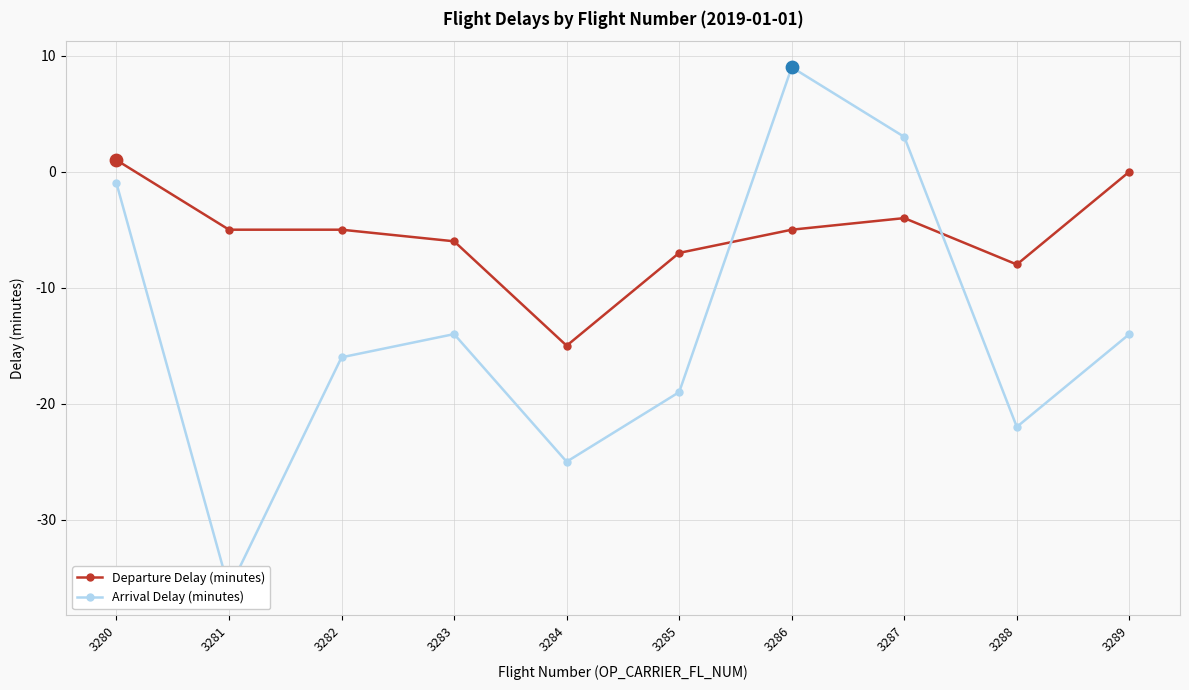

At which category is the sum across all series the highest?

3286